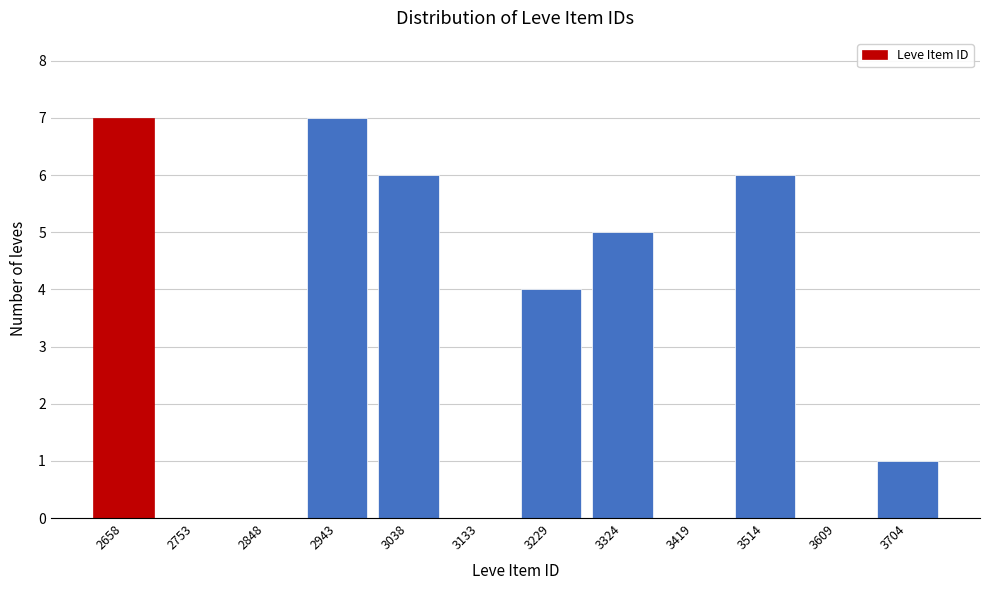

Reading right to left, extract all data points from this chart.

3704=1	3609=0	3514=6	3419=0	3324=5	3229=4	3133=0	3038=6	2943=7	2848=0	2753=0	2658=7